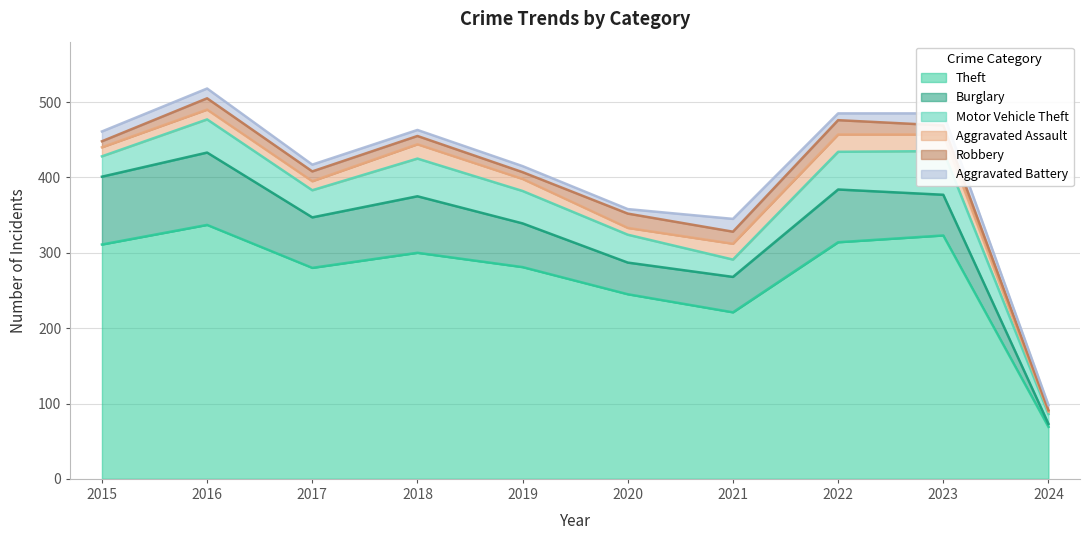

Rank the categories by Burglary value from lowest to highest.

2024, 2020, 2021, 2023, 2019, 2017, 2022, 2018, 2015, 2016